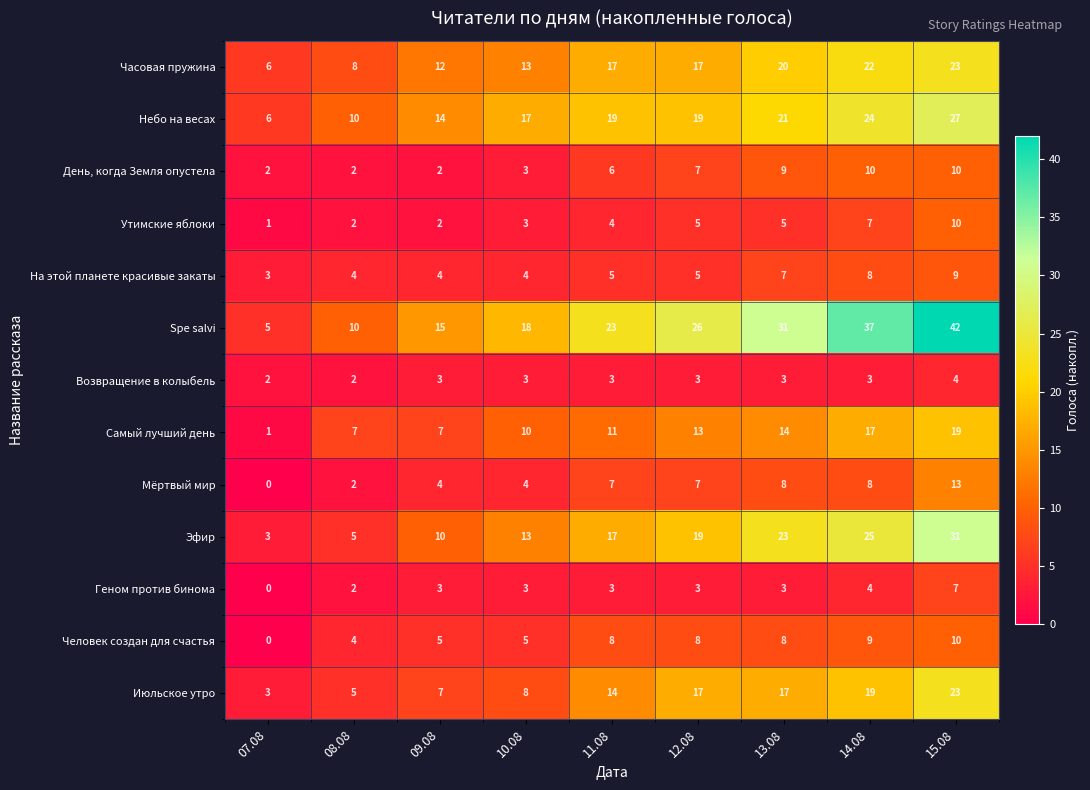

Between 08.08 and 13.08, which series saw the biggest shift?

Spe salvi